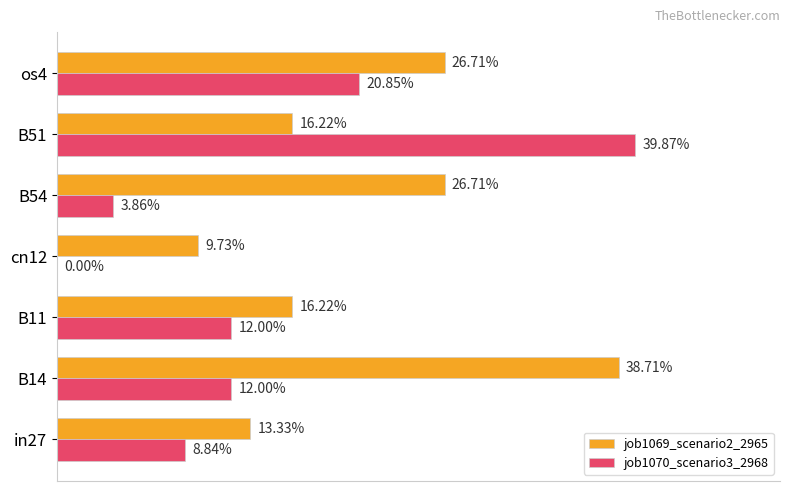

What are all the series names shown in the legend?

job1069_scenario2_2965, job1070_scenario3_2968